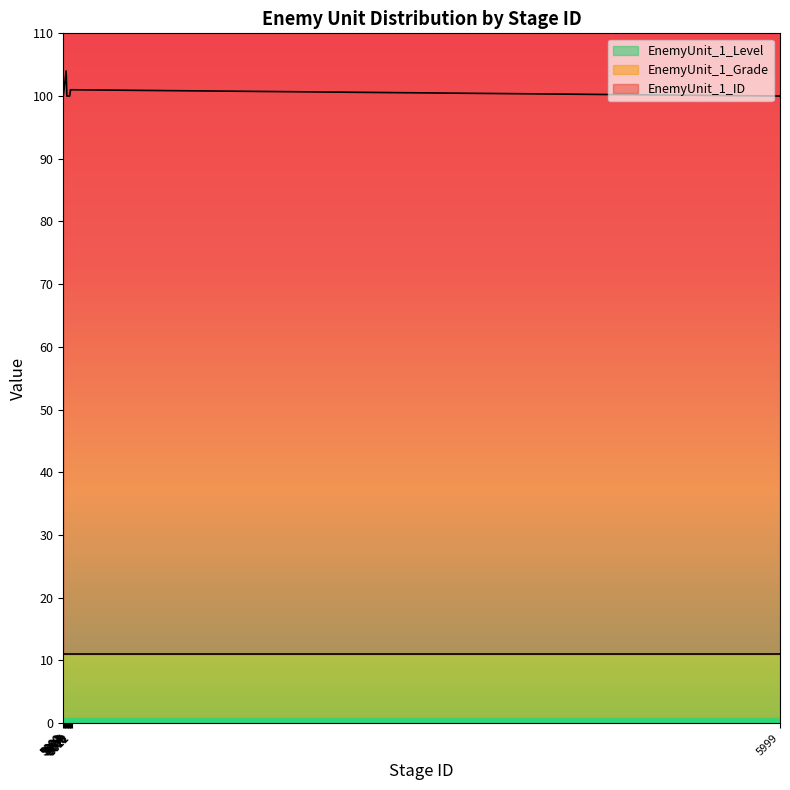

At which category is the sum across all series the highest?

5004